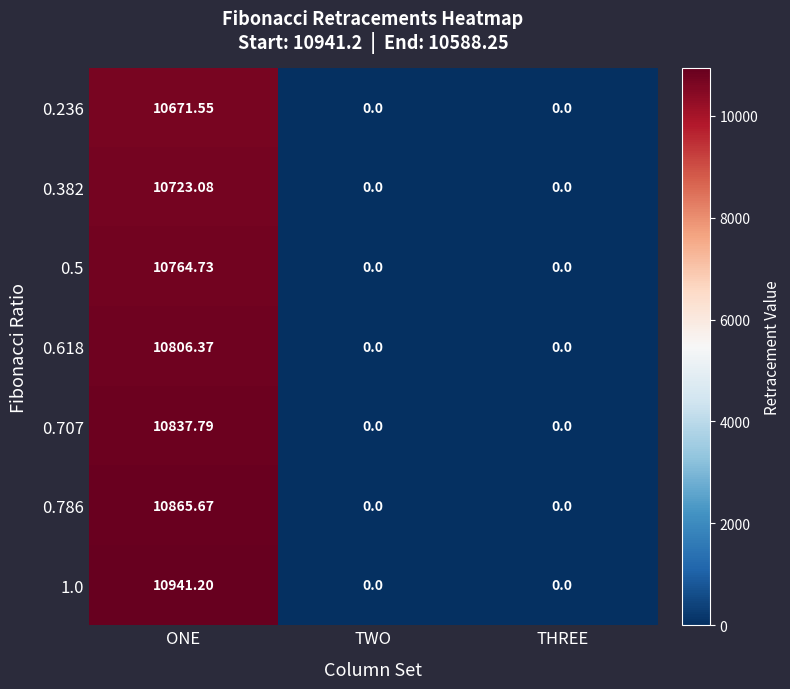

Is the value of 0.382 at TWO greater than the value of 0.236 at ONE?

No